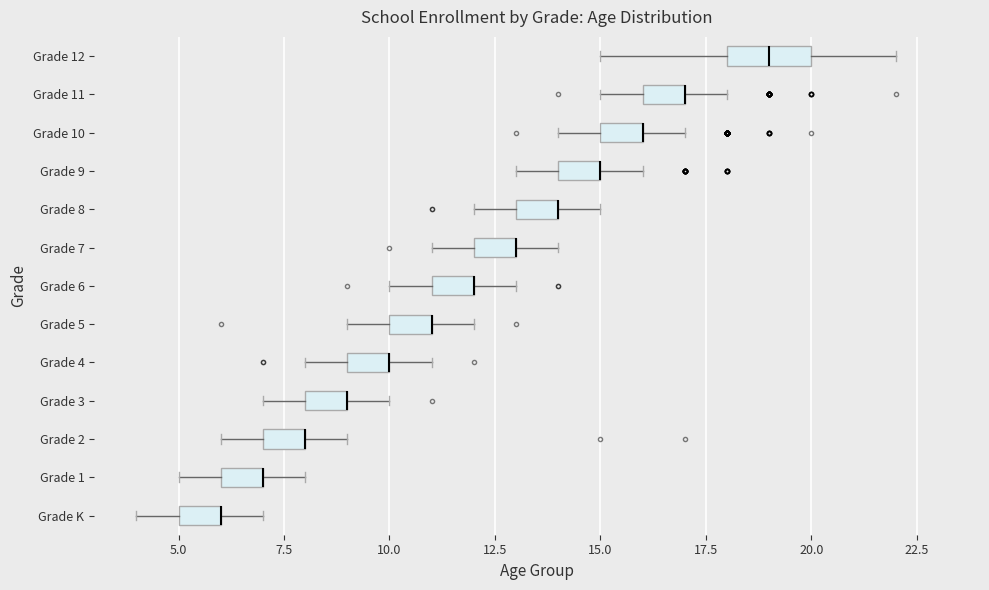

Which box is the widest, from its left edge to its right edge?

Grade 12